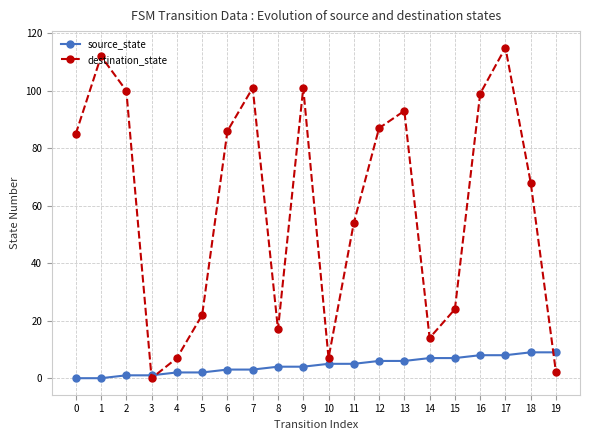

What is the total value across all series at 18?

77